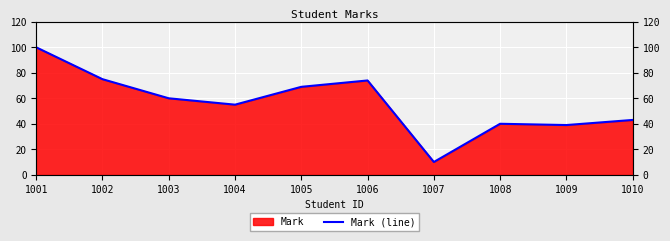

Which has a higher value, 1010 or 1002?

1002